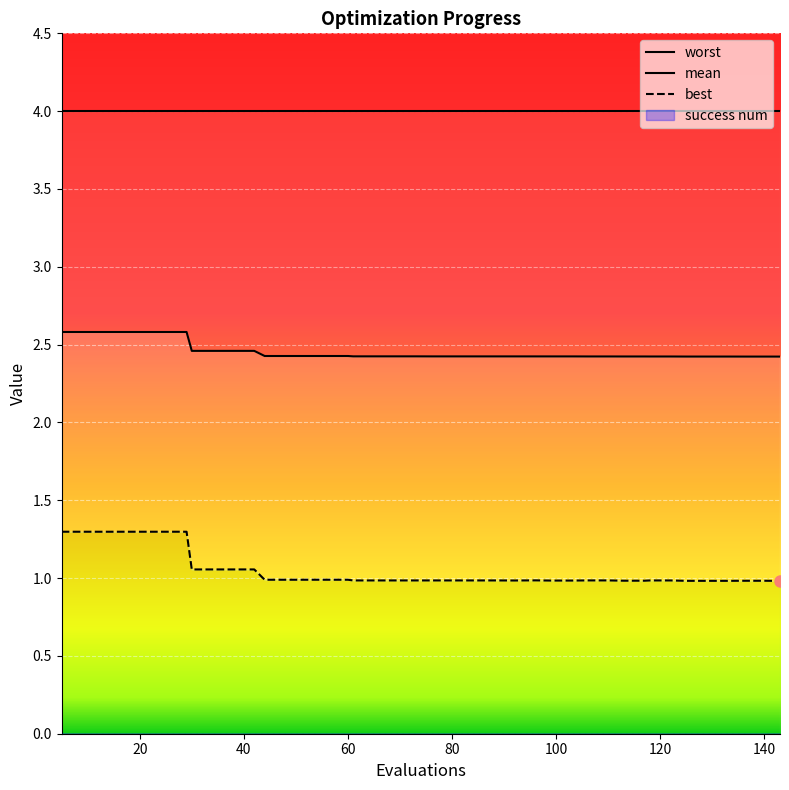

Reading right to left, extract all data points from this chart.

mean: 2.4	2.4	2.4	2.4	2.4	2.4	2.4	2.4	2.4	2.4	2.4	2.4	2.4	2.4	2.4	2.4	2.4	2.4	2.4	2.4	2.4	2.4	2.4	2.4	2.4	2.4	2.4	2.4	2.4	2.5	2.5	2.5	2.5	2.6	2.6	2.6	2.6	2.6	2.6	2.6
best: 1.0	1.0	1.0	1.0	1.0	1.0	1.0	1.0	1.0	1.0	1.0	1.0	1.0	1.0	1.0	1.0	1.0	1.0	1.0	1.0	1.0	1.0	1.0	1.0	1.0	1.0	1.0	1.0	1.0	1.1	1.1	1.1	1.1	1.3	1.3	1.3	1.3	1.3	1.3	1.3